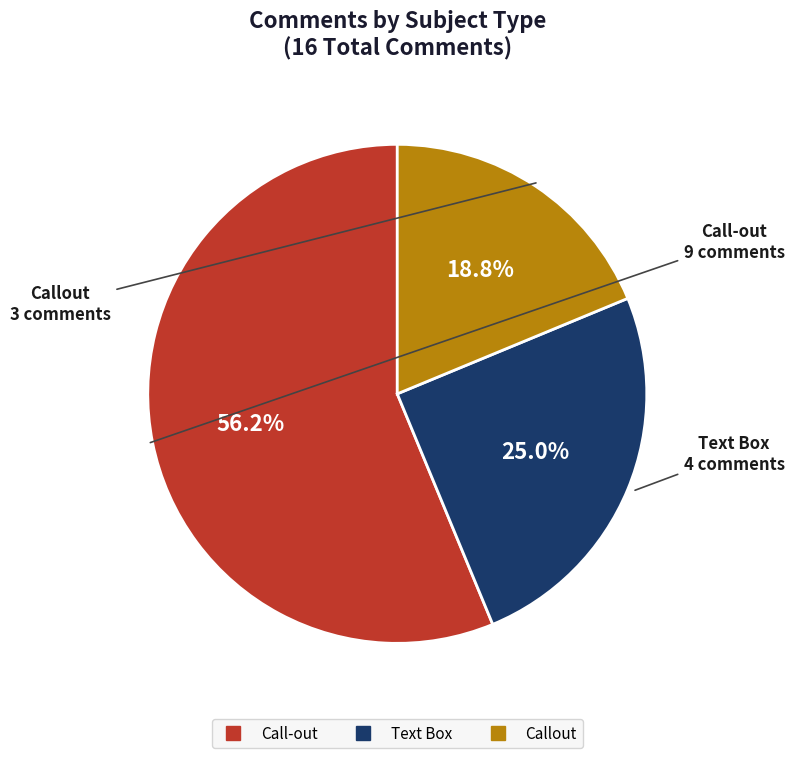

How many slices are in this pie chart?

3